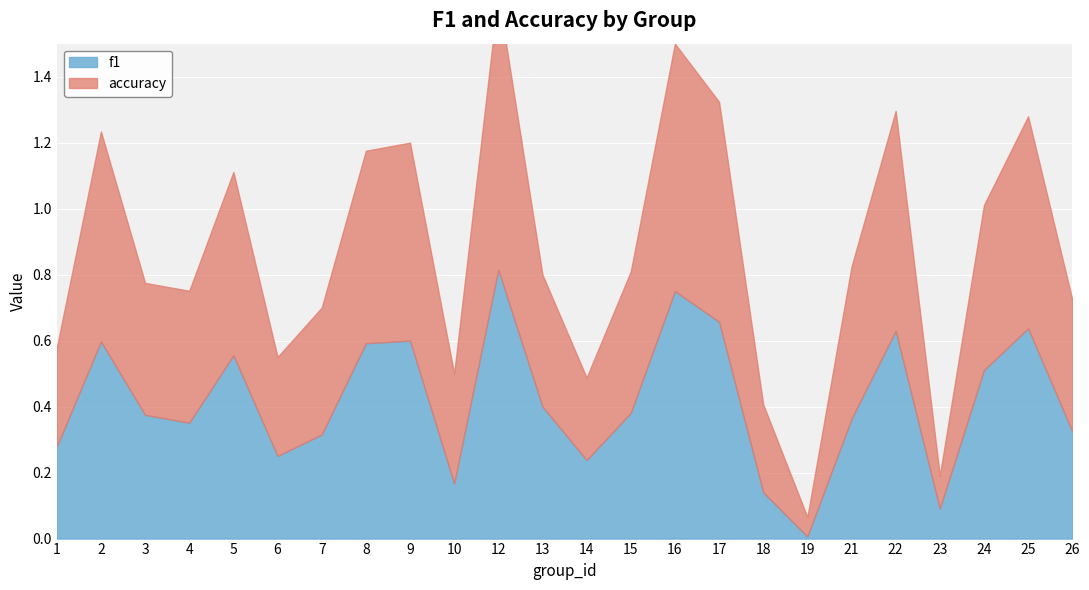

List the labels in order of accuracy value, largest first.

12, 16, 17, 22, 25, 2, 9, 8, 5, 24, 21, 15, 3, 4, 13, 26, 7, 10, 1, 6, 18, 14, 23, 19